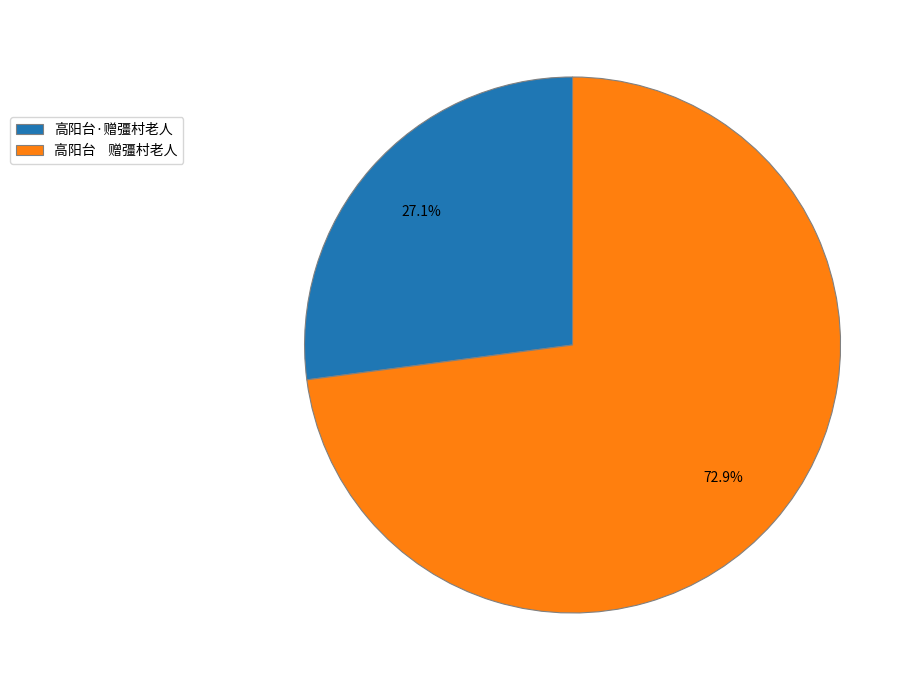

Combined, what portion of the pie is 高阳台·赠彊村老人 and 高阳台 赠彊村老人?

100.0%